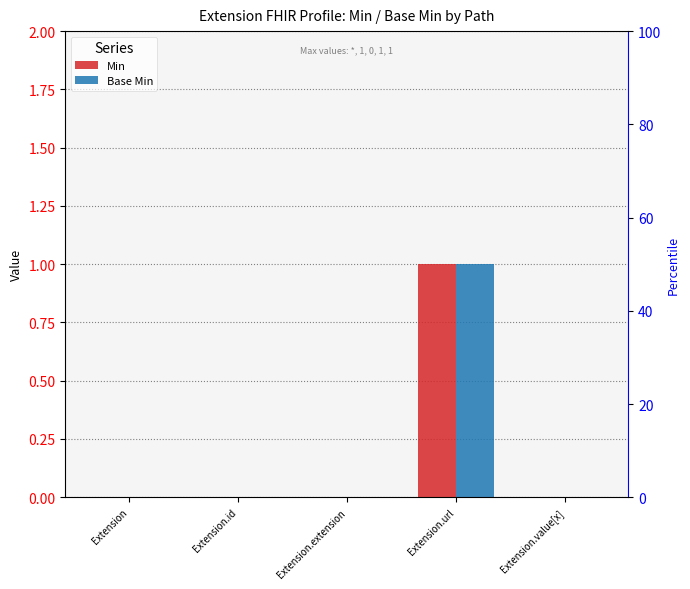

Is it true that Min equals 0 at Extension.extension?

True